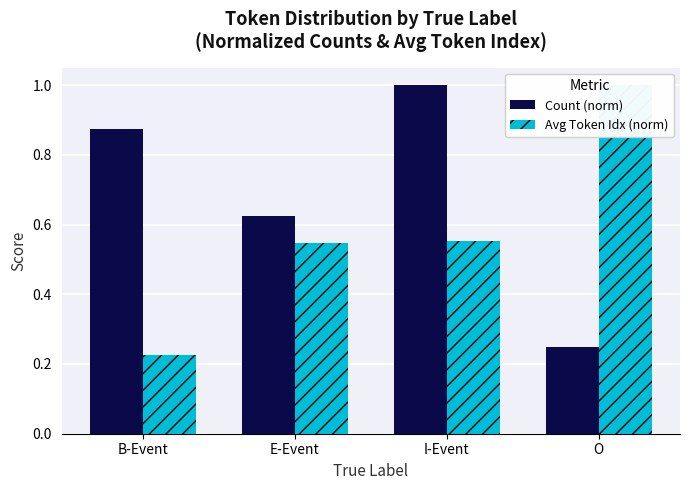

Rank the series by their maximum value, from lowest to highest.

Count (norm), Avg Token Idx (norm)